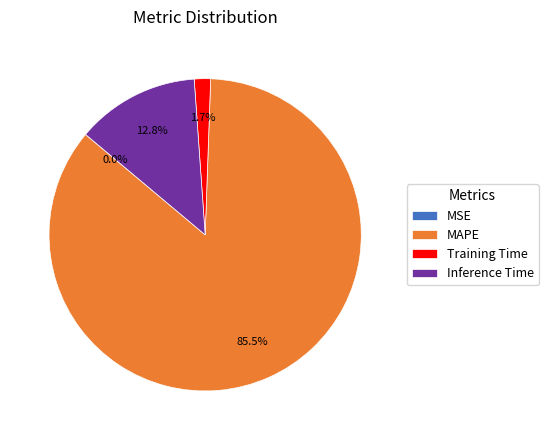

Does MAPE represent more than half of the total?

Yes